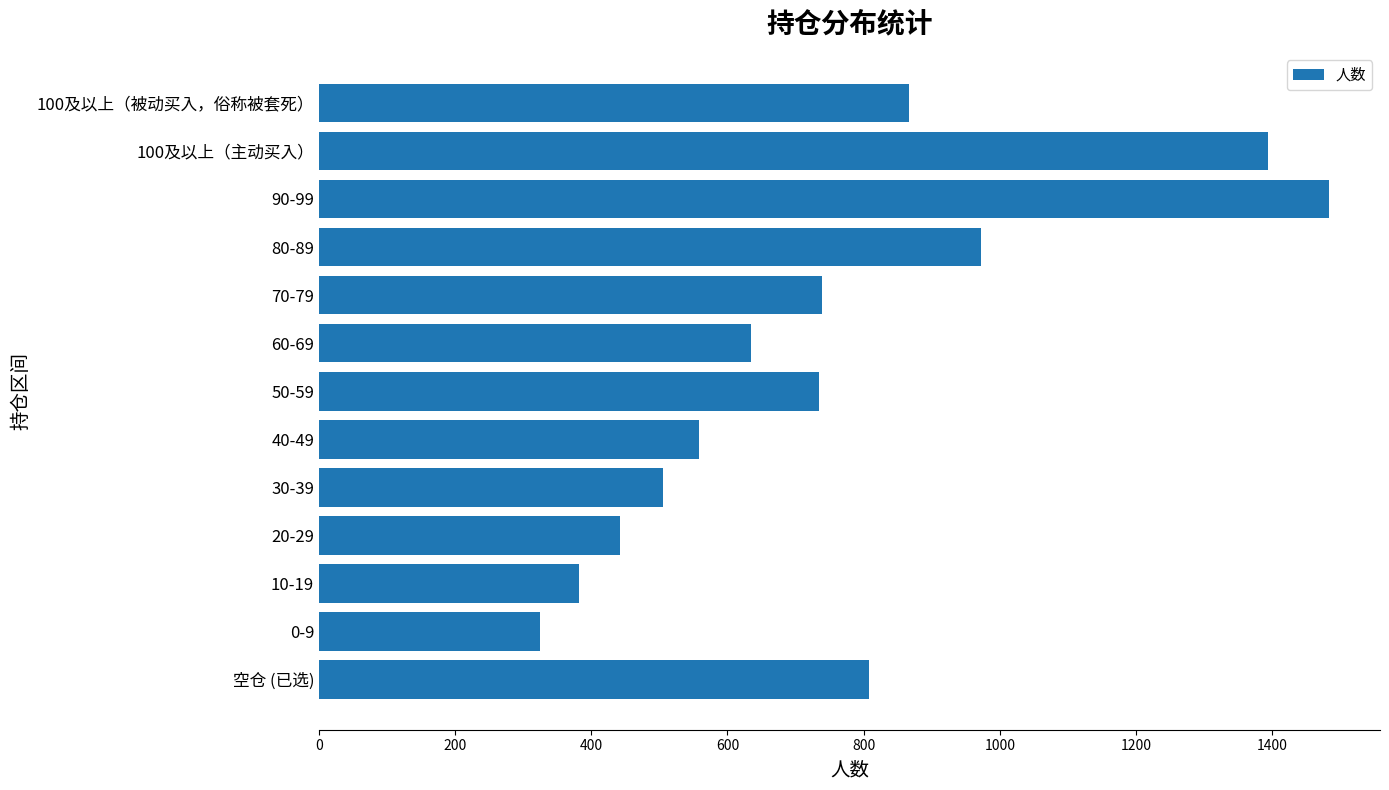

True or false: the data shows 808 at 空仓 (已选).

True